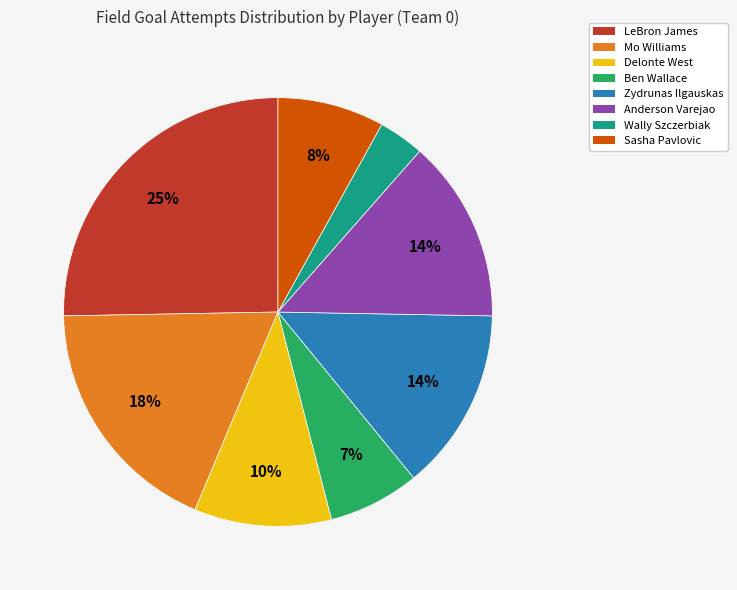

Is it true that Sasha Pavlovic is 1% of the pie?

False